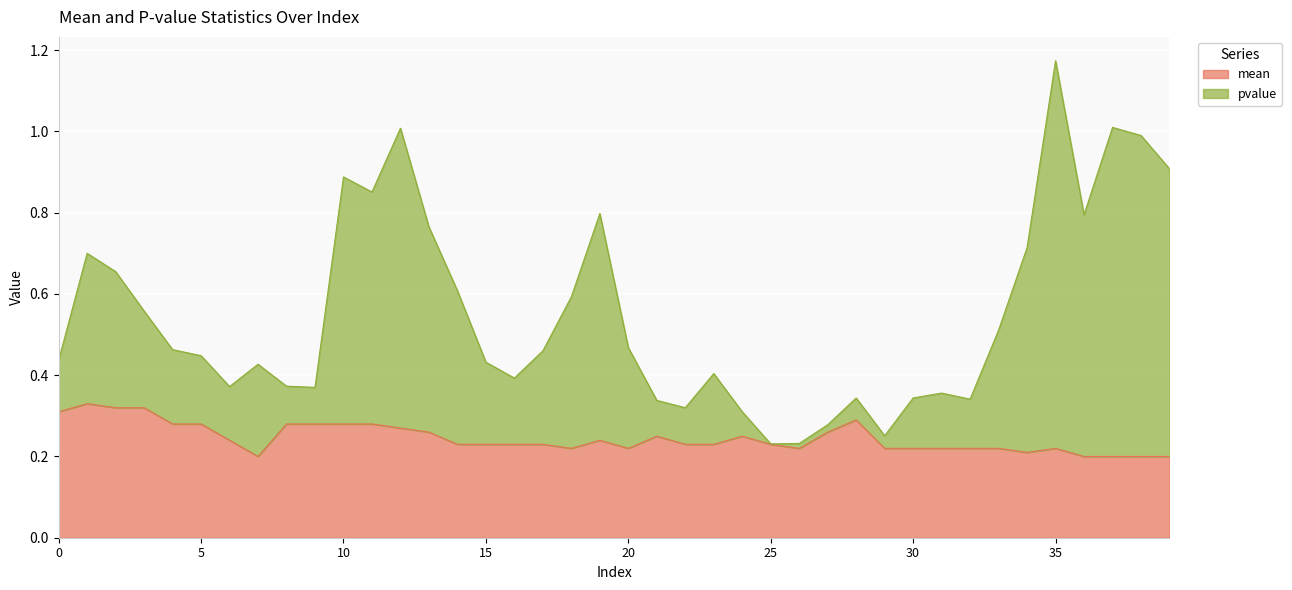

List the series in order of their peak value, lowest first.

mean, pvalue